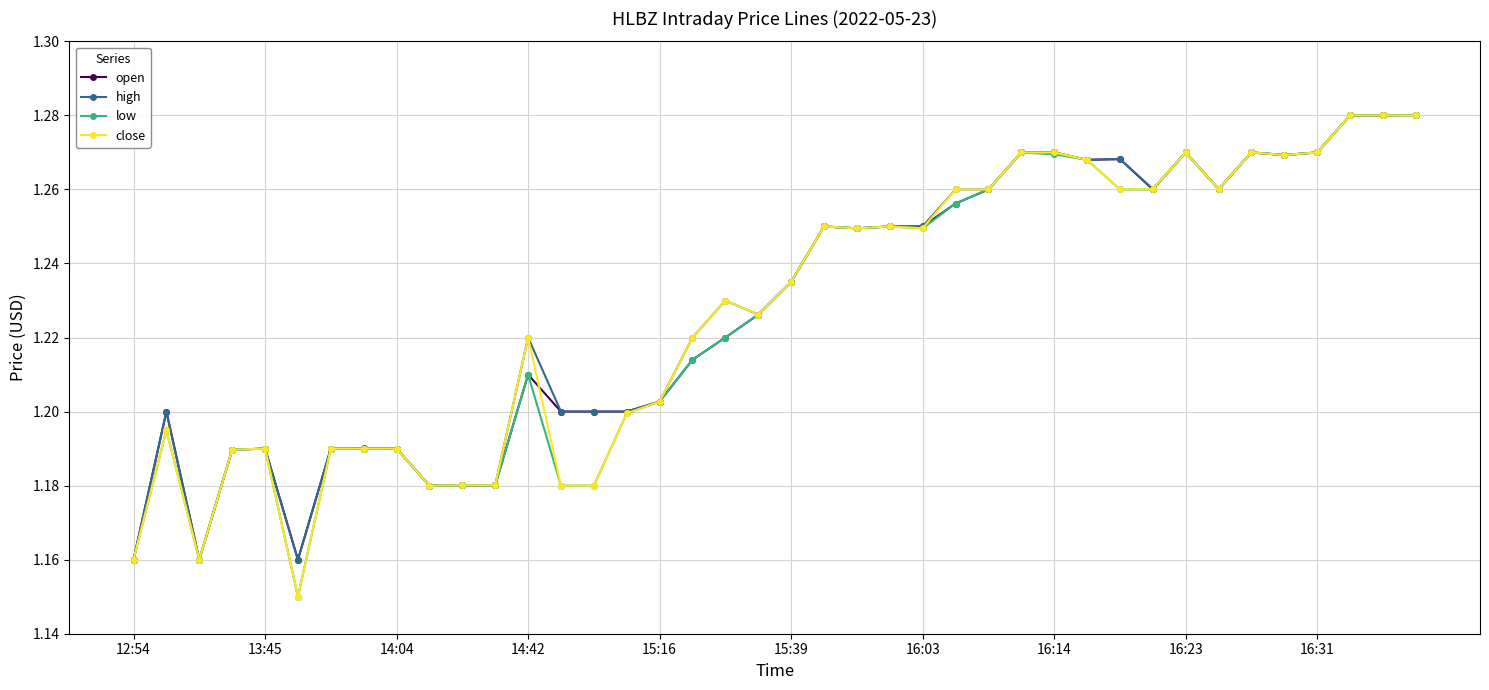

At how many categories does at least one series exceed 1?

40